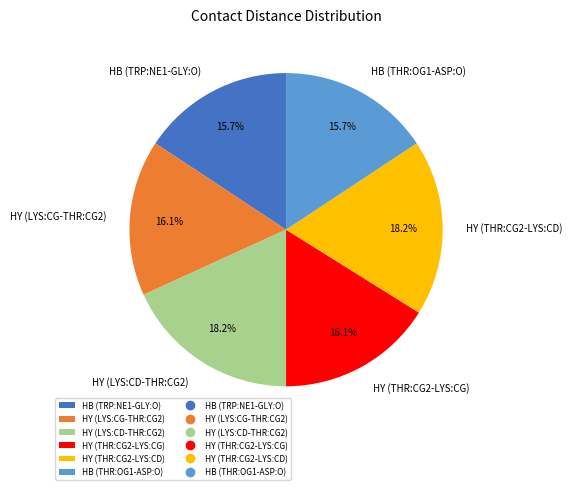

Does HB (TRP:NE1-GLY:O) account for over 50% of the chart?

No